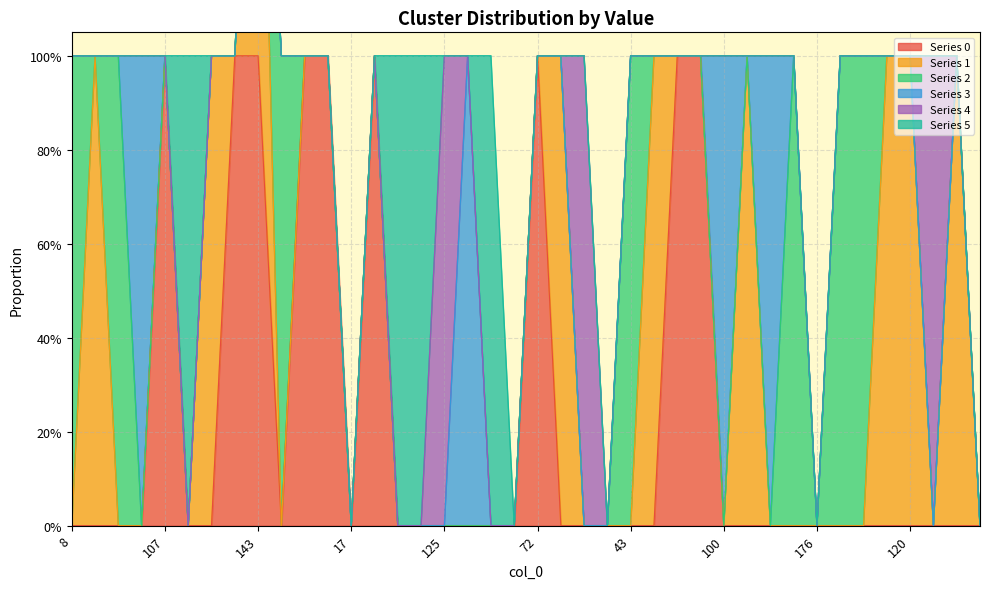

Reading right to left, transcribe all the data shown in this chart.

0: 0	0	0	0	0	0	0	0	0	0	0	0	1	1	0	0	0	0	0	1	0	0	0	0	0	0	1	0	1	1	0	1	1	0	0	1	0	0	0	0
1: 0	1	0	1	1	0	0	0	0	0	1	0	0	0	1	0	0	0	1	0	0	0	0	0	0	0	0	0	0	0	0	1	0	1	0	0	0	0	1	0
2: 0	0	0	0	0	1	1	0	1	0	0	0	0	0	0	1	0	0	0	0	0	0	0	0	0	0	0	0	0	0	1	0	0	0	0	0	0	1	0	1
3: 0	0	0	0	0	0	0	0	0	1	0	1	0	0	0	0	0	0	0	0	0	0	1	0	0	0	0	0	0	0	0	0	0	0	0	0	1	0	0	0
4: 0	0	1	0	0	0	0	0	0	0	0	0	0	0	0	0	0	1	0	0	0	0	0	1	0	0	0	0	0	0	0	0	0	0	0	0	0	0	0	0
5: 0	0	0	0	0	0	0	0	0	0	0	0	0	0	0	0	0	0	0	0	0	1	0	0	1	1	0	0	0	0	0	0	0	0	1	0	0	0	0	0